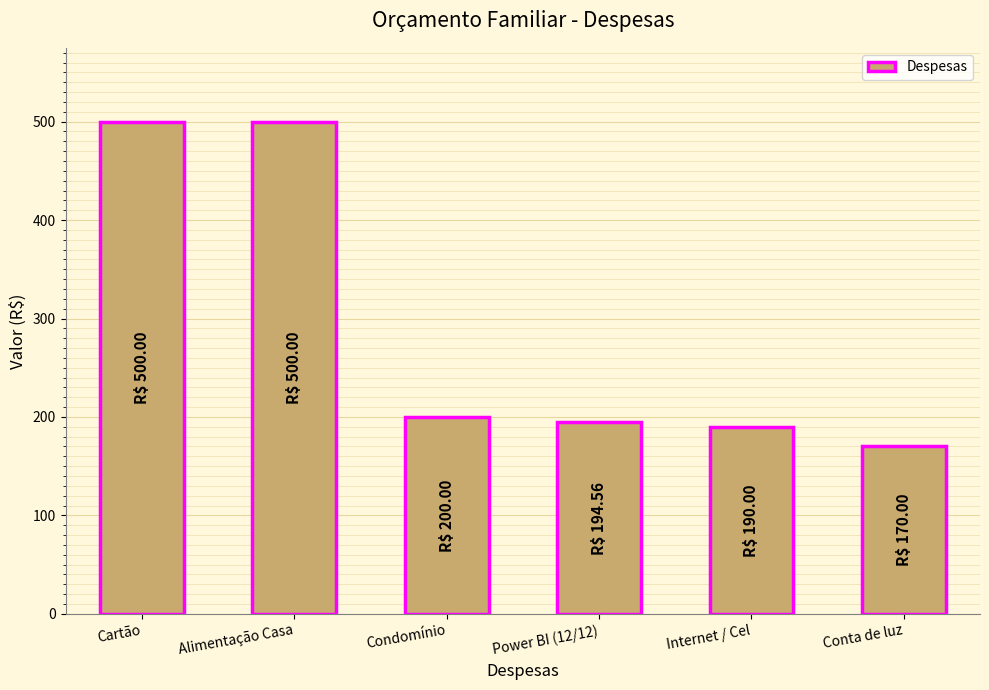

What is the approximate value at Internet / Cel?

190.0